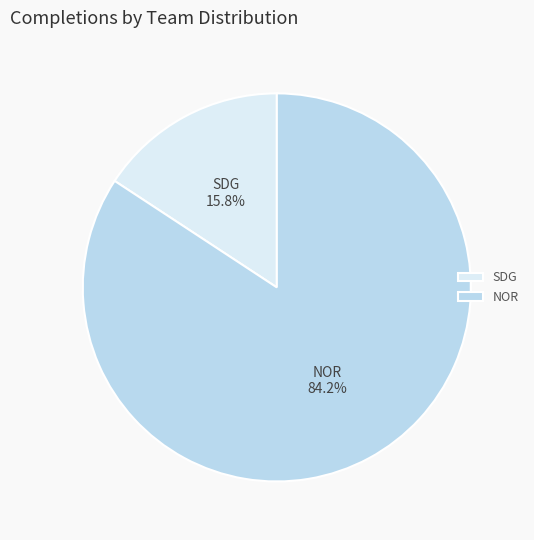

To the nearest percent, what is the combined percentage of SDG and NOR?

100%